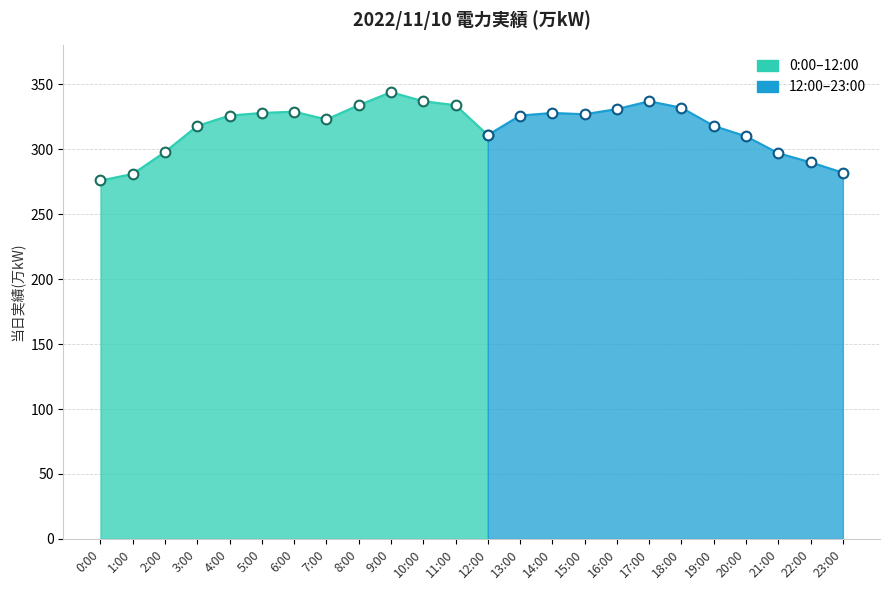

What is the label of the 2nd point from the right?

22:00